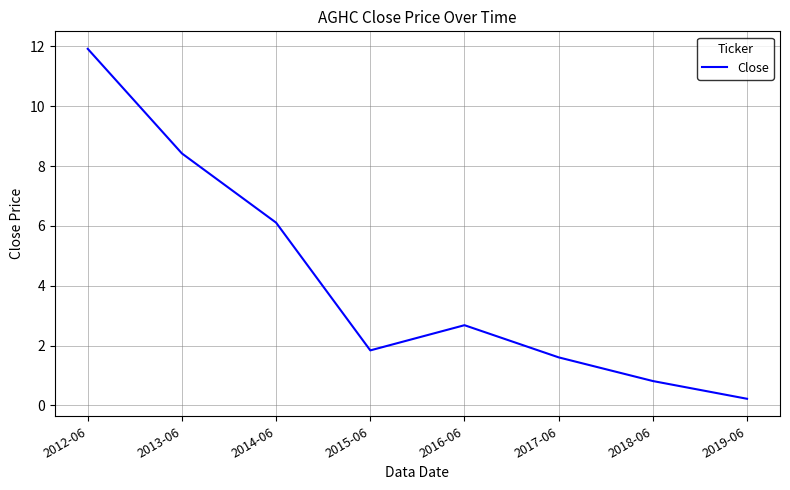

Which category has the lowest value across all series?

2019-06